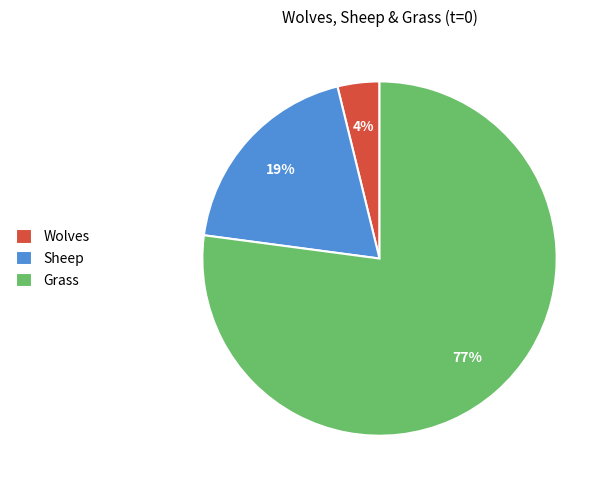

To the nearest percent, what portion does Wolves represent?

4%